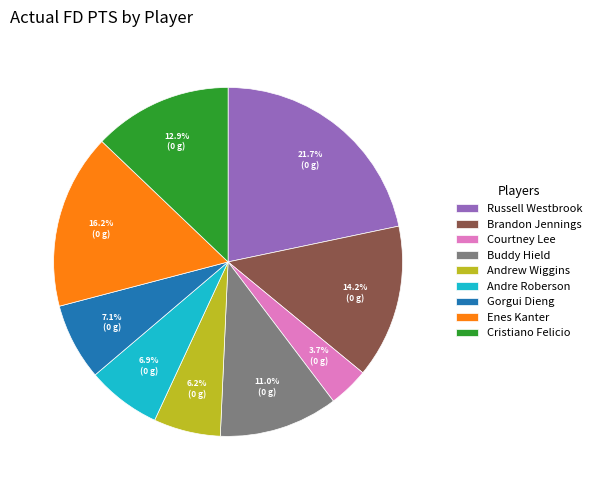

Which slice is the largest?

Russell Westbrook